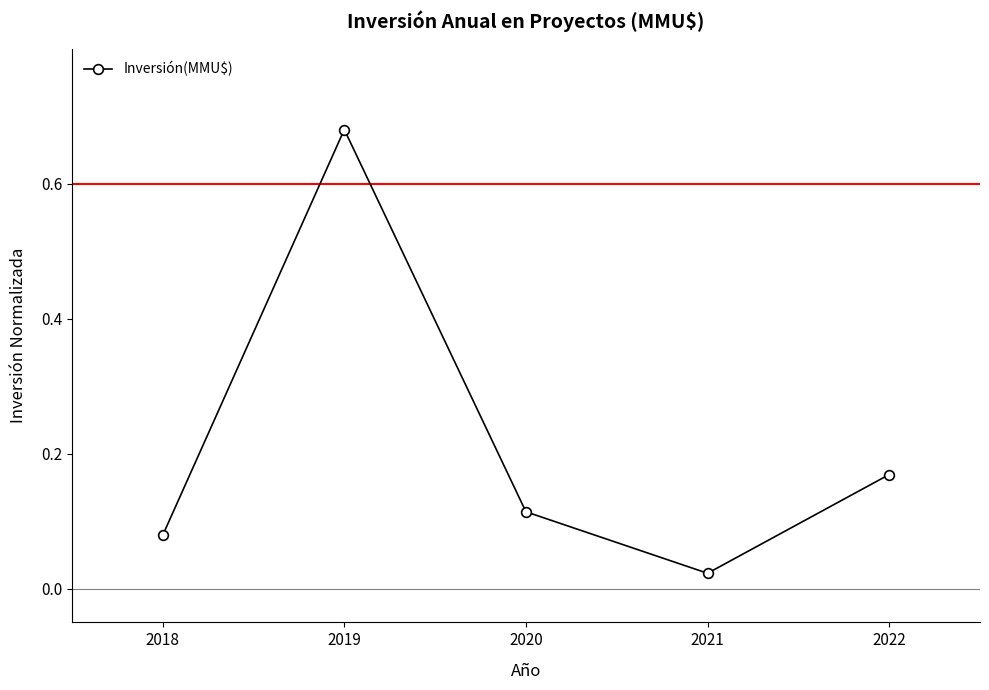

The chart shows a value of 0.0 at 2018. True or false?

False